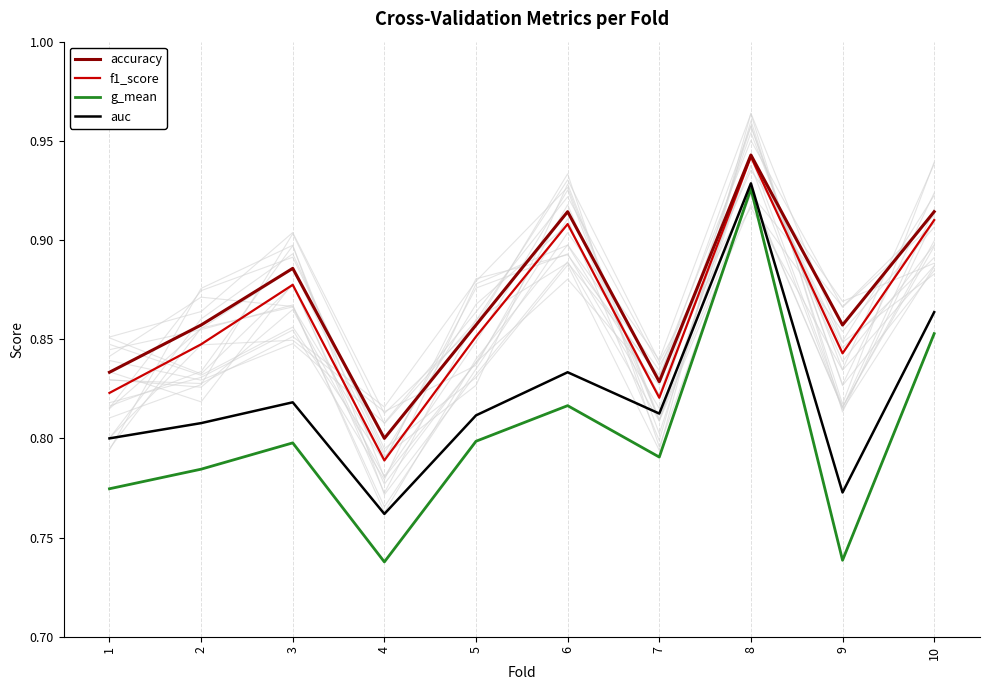

List the labels in order of g_mean value, largest first.

8, 10, 6, 5, 3, 7, 2, 1, 9, 4